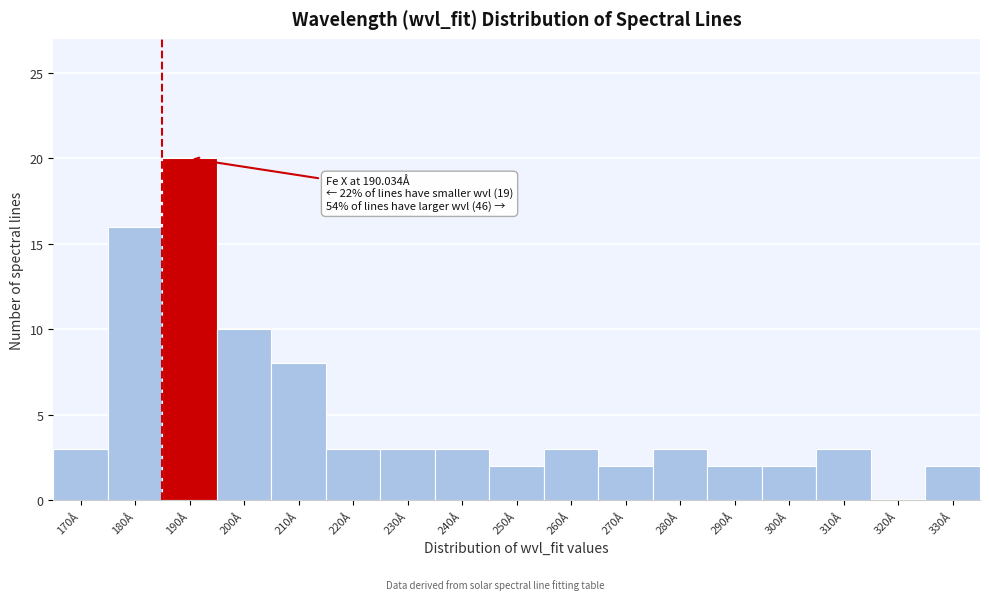

Reading left to right, extract all data points from this chart.

170Å=3	180Å=16	190Å=20	200Å=10	210Å=8	220Å=3	230Å=3	240Å=3	250Å=2	260Å=3	270Å=2	280Å=3	290Å=2	300Å=2	310Å=3	320Å=0	330Å=2